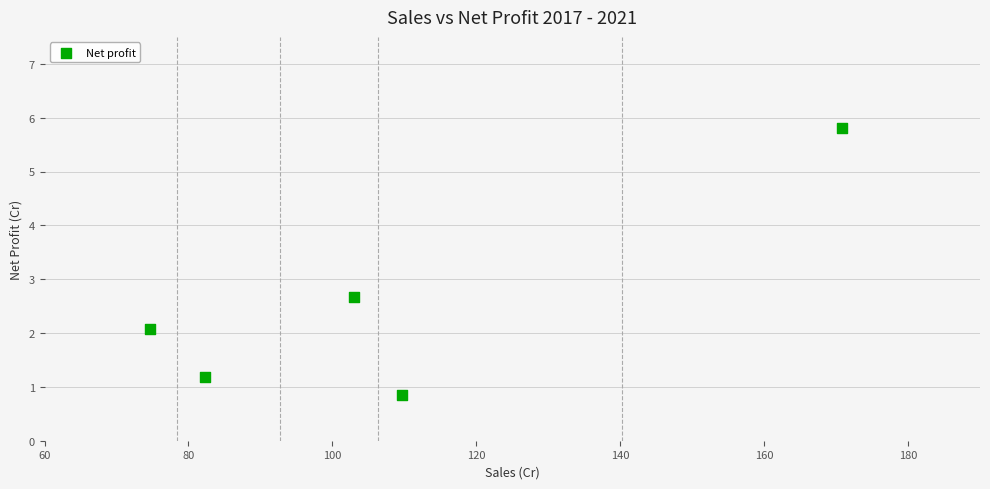

What Y value in the scatter plot is closest to 3?

2.7